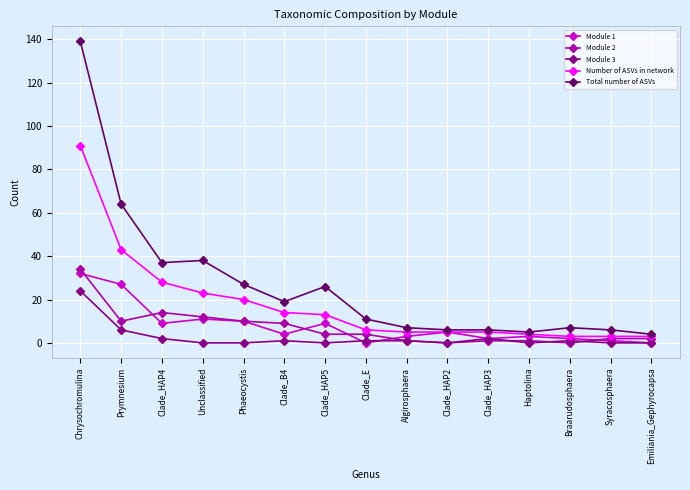

What is the maximum value for Total number of ASVs?

139